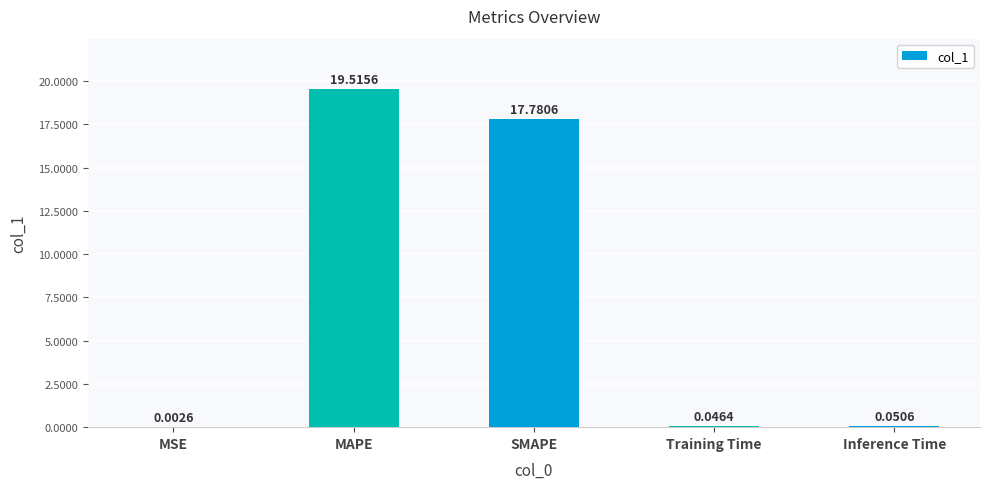

Does the chart contain stacked bars?

No